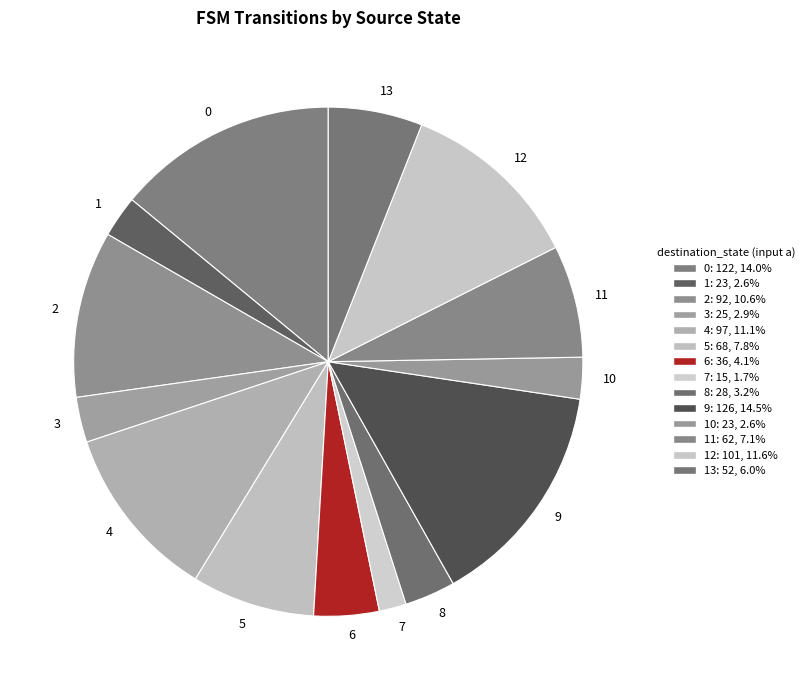

Is there a majority slice in this chart?

No